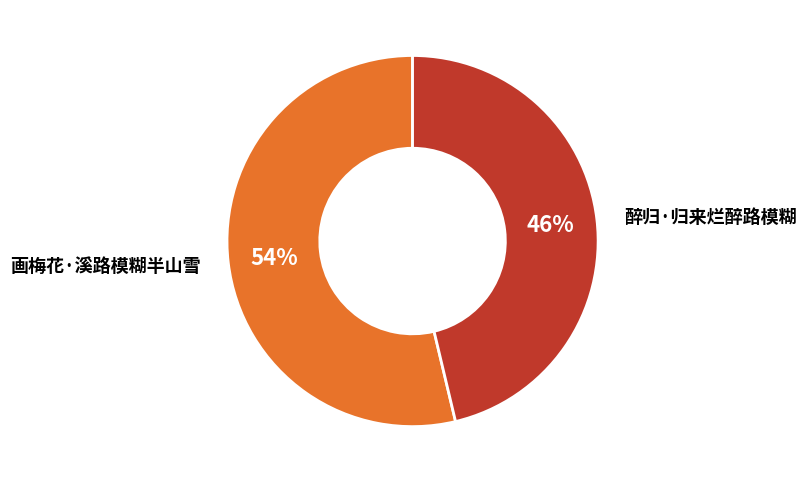

To the nearest percent, what is the average slice percentage?

50%